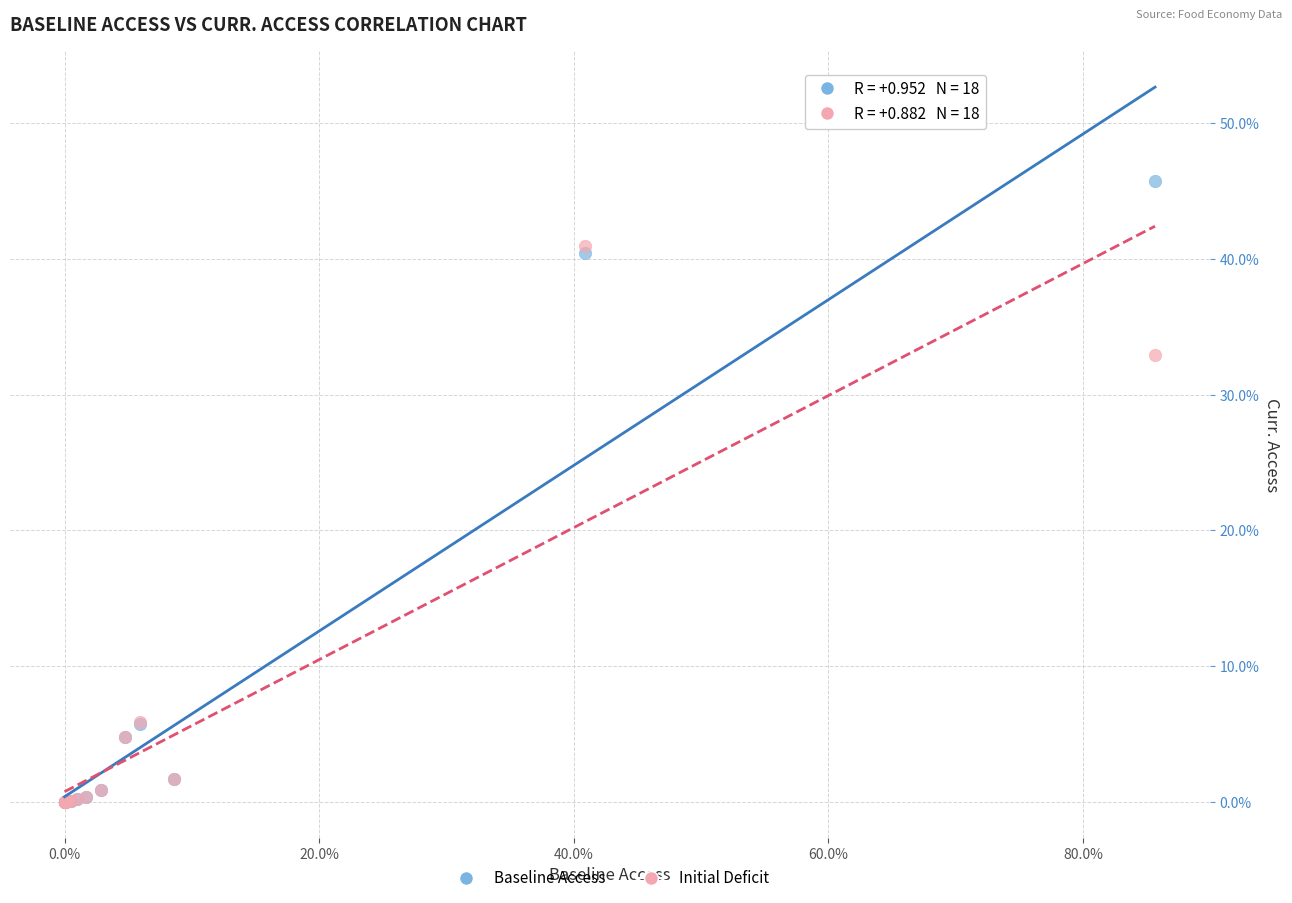

Which series has the widest spread of Y values?

Baseline Access